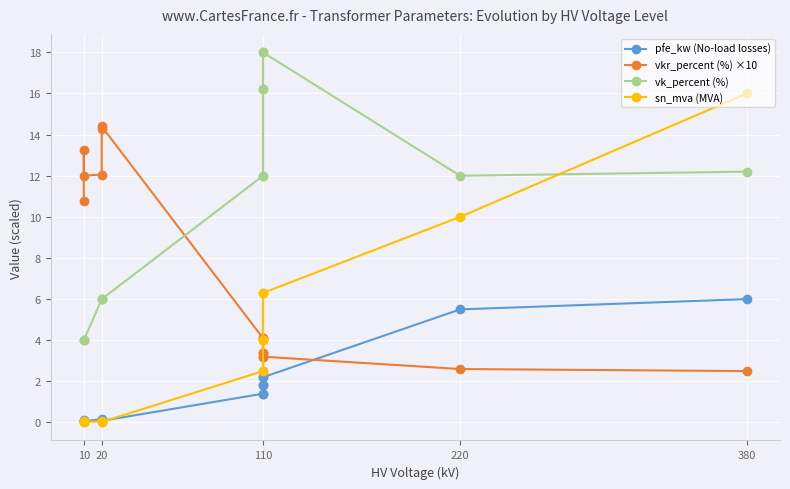

What is the average value of the vkr_percent (%) ×10 series?

7.4